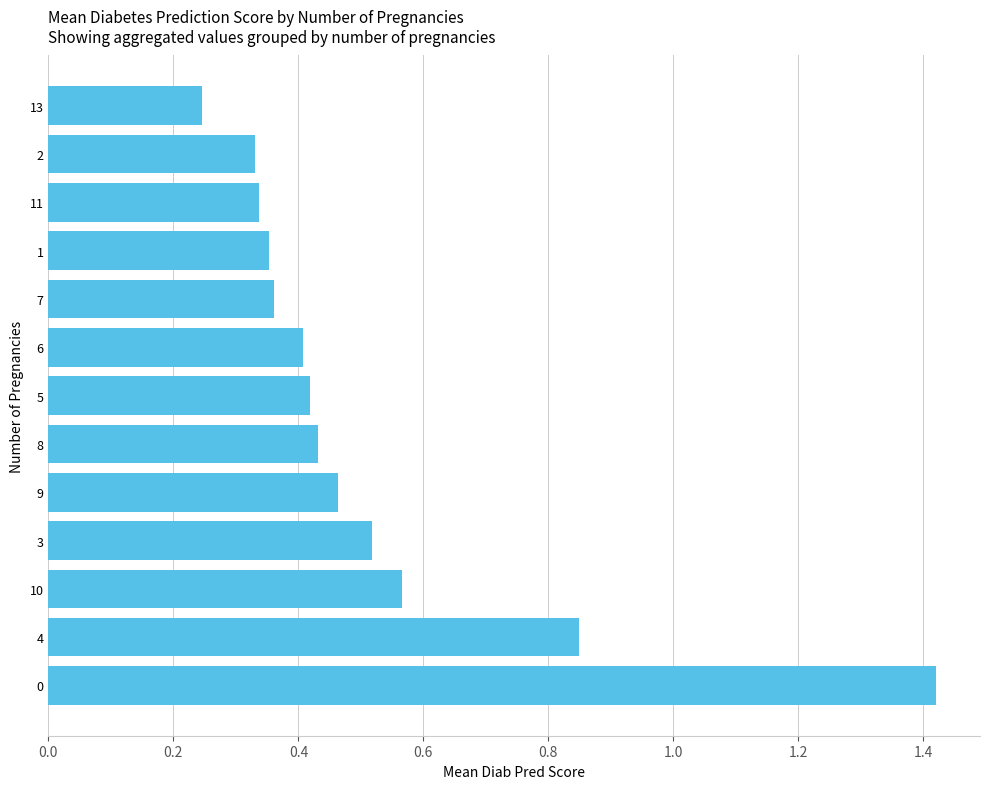

Which label corresponds to the smallest value in the chart?

13